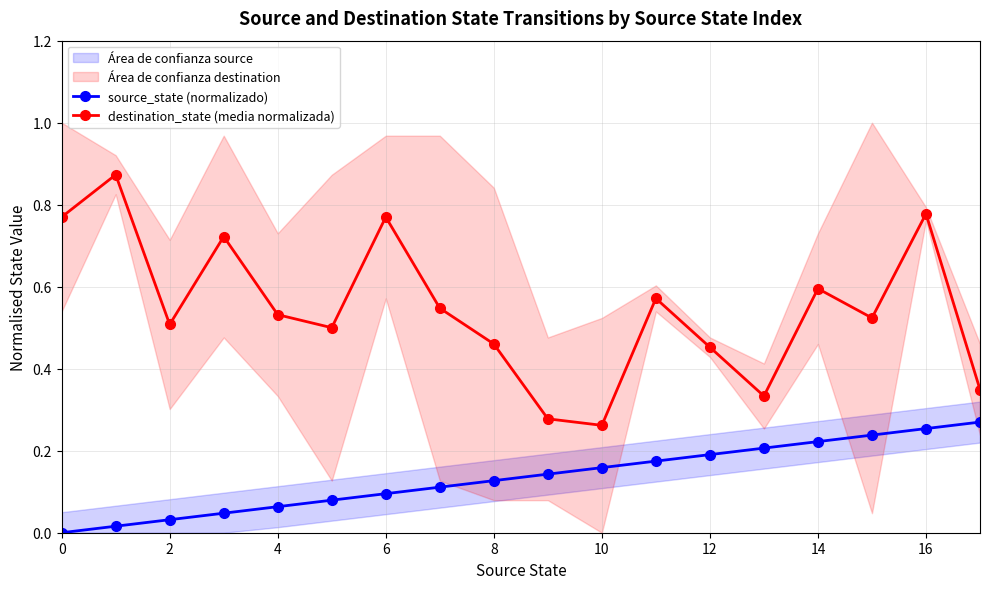

At which category does destination_state (media normalizada) reach its first local valley?

2